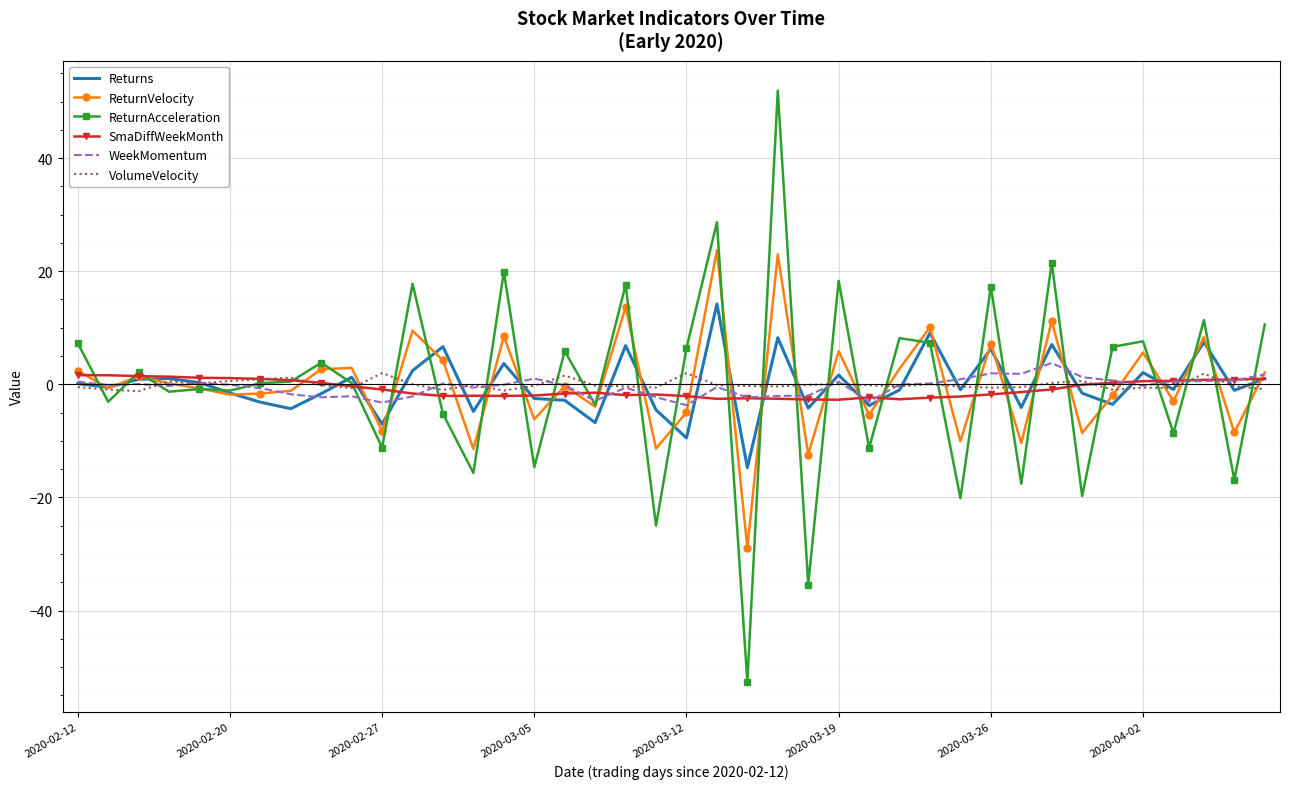

What is the maximum value for WeekMomentum?

3.8